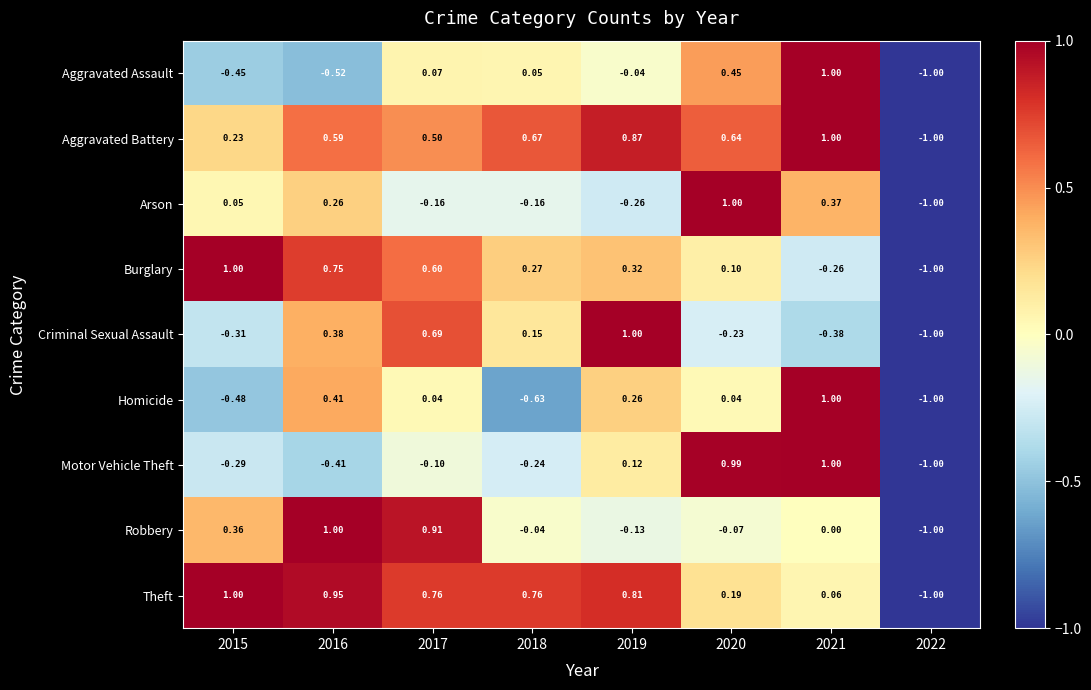

Between 2019 and 2021, which series saw the biggest shift?

Criminal Sexual Assault